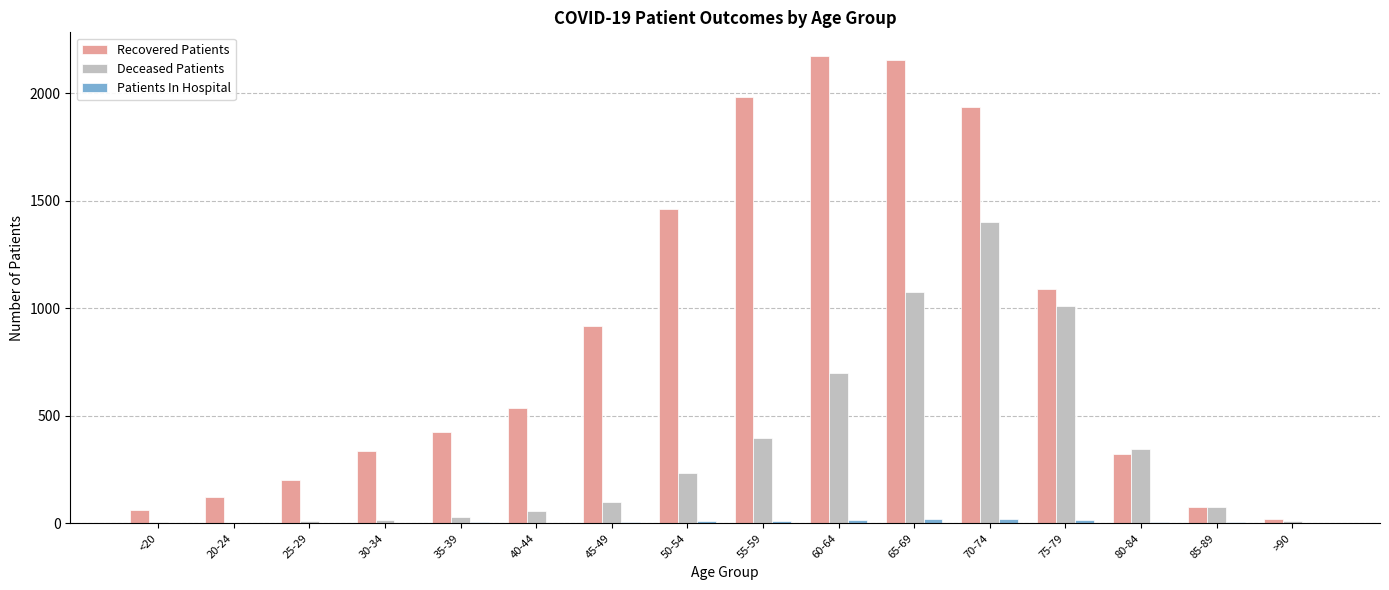

At which category is the sum across all series the highest?

70-74